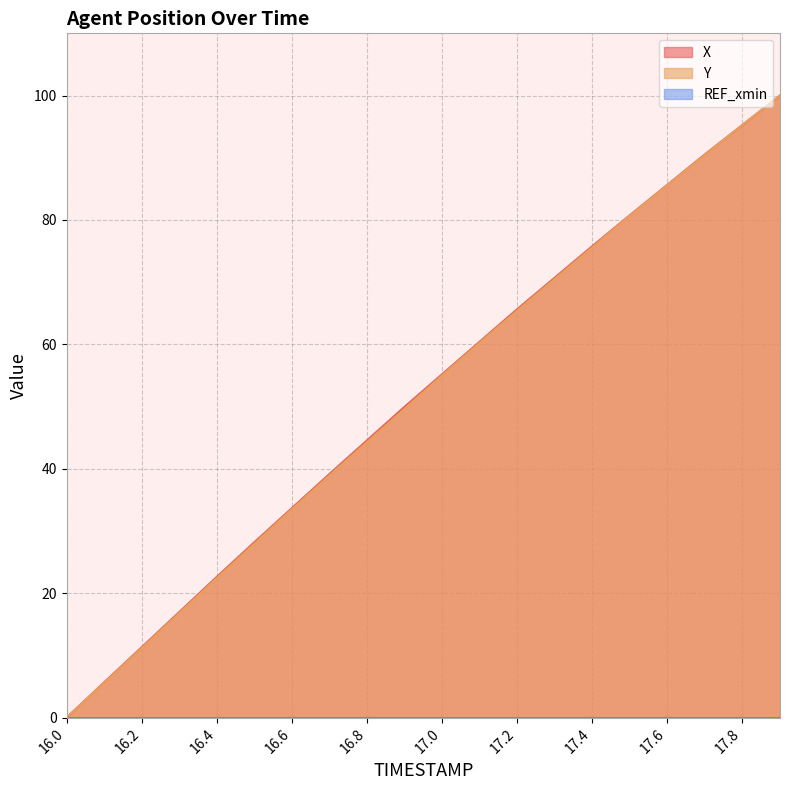

Is it true that Y equals 44.3 at 16.0?

False